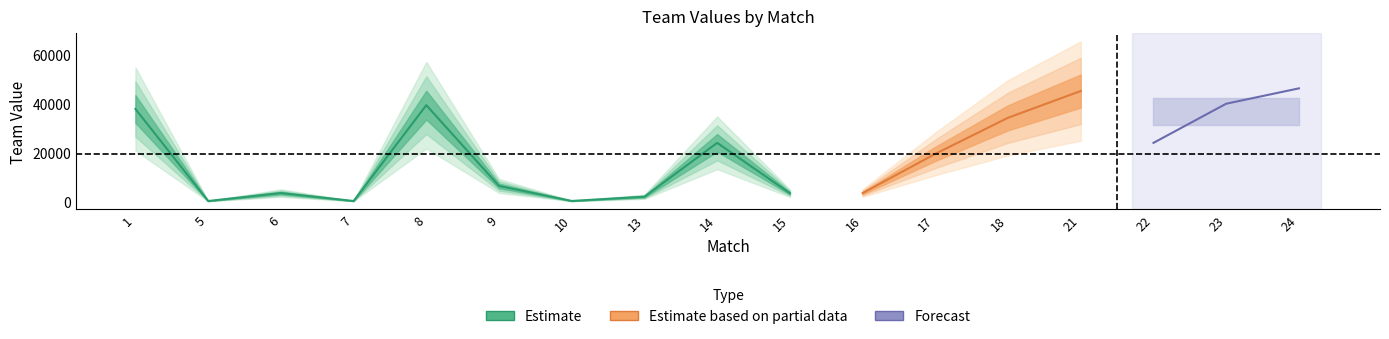

List the labels in order of value, largest first.

24, 21, 23, 8, 1, 18, 14, 22, 17, 9, 6, 16, 15, 13, 10, 7, 5